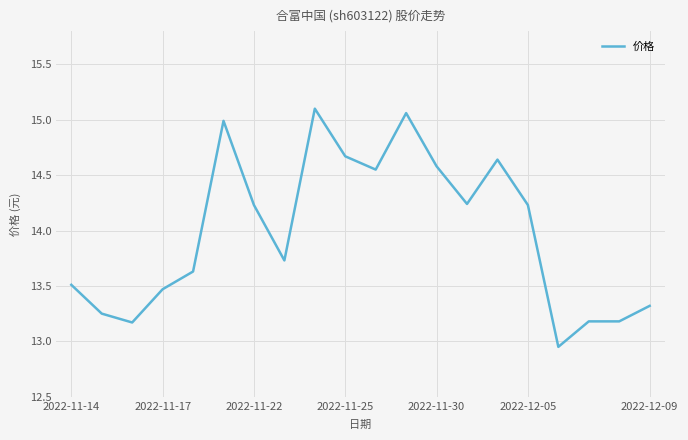

Does the chart display data point markers on the line(s)?

No